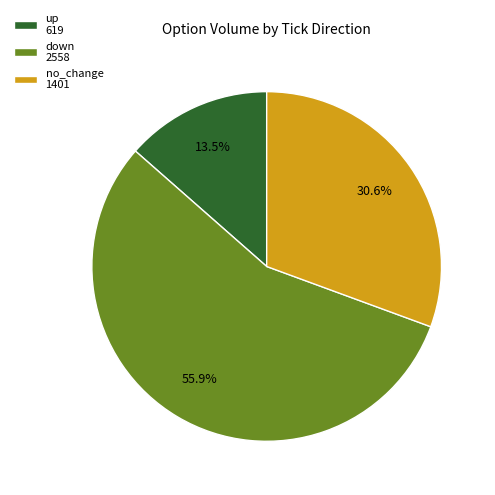

Is the sum of no_change 1401 and down 2558 greater than half?

Yes